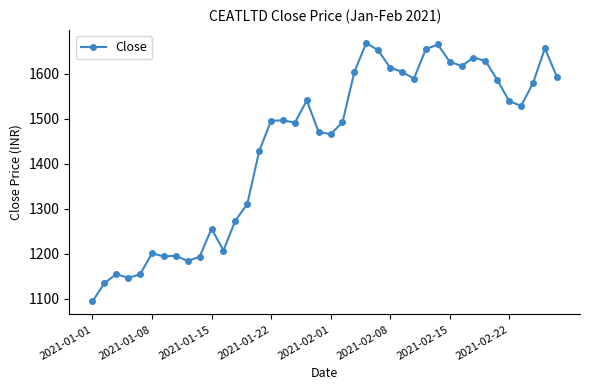

How many lines are shown in the chart?

1